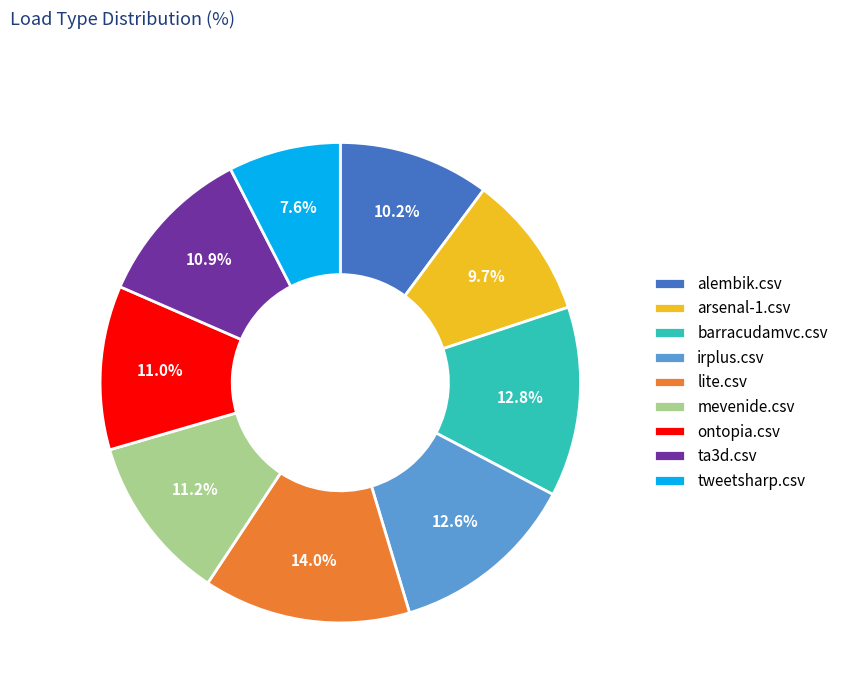

Which slice is the smallest?

tweetsharp.csv